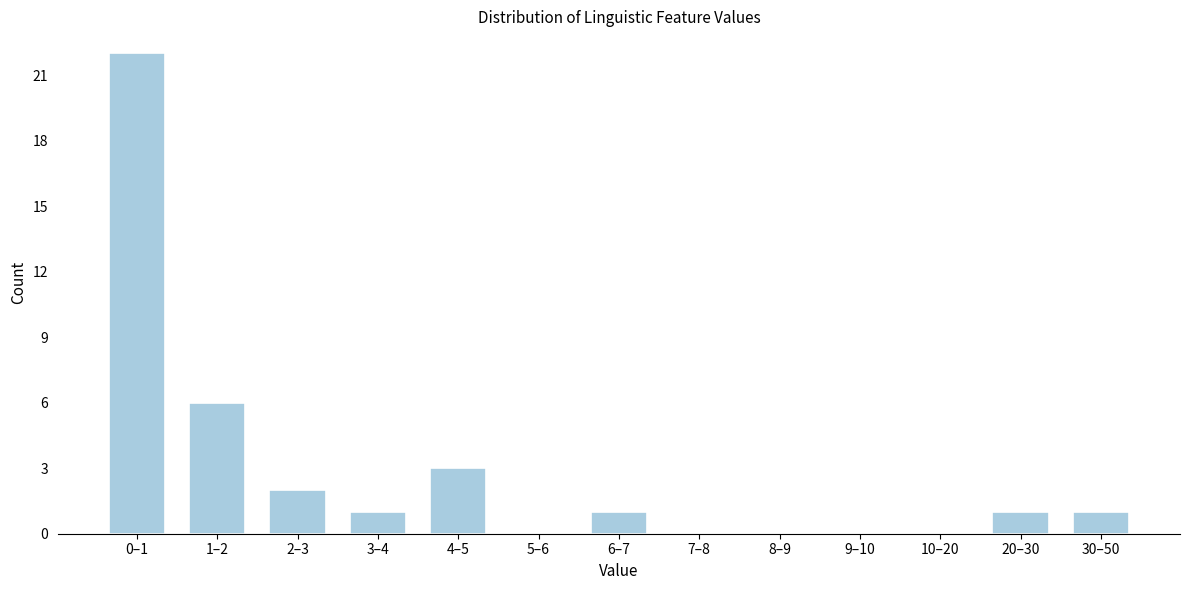

Reading right to left, transcribe all the data shown in this chart.

30–50=1	20–30=1	10–20=0	9–10=0	8–9=0	7–8=0	6–7=1	5–6=0	4–5=3	3–4=1	2–3=2	1–2=6	0–1=22